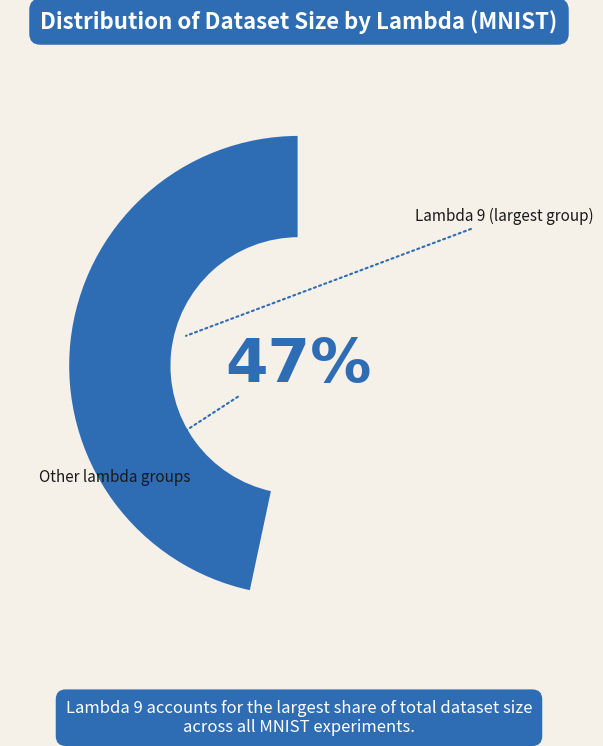

How many slices are in this pie chart?

9